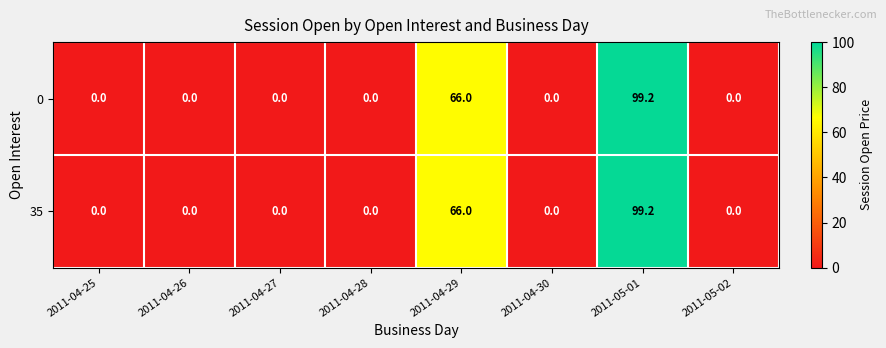

What is the sum of all 35 values?

165.2